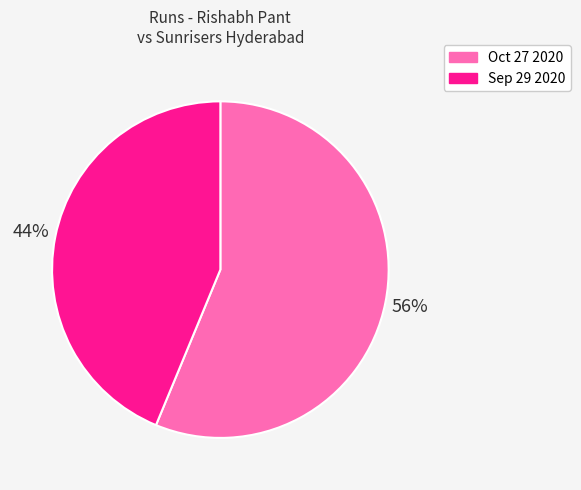

Combined, do Oct 27 2020 and Sep 29 2020 account for over 50%?

Yes